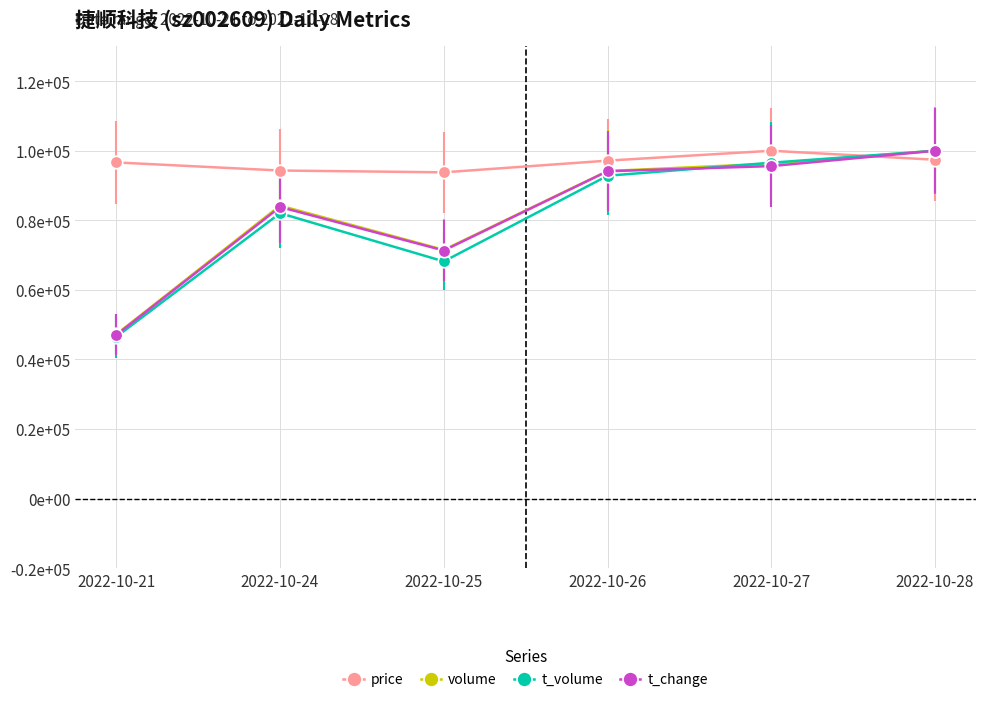

In t_change, how many points are lower than both neighbors (excluding endpoints)?

1